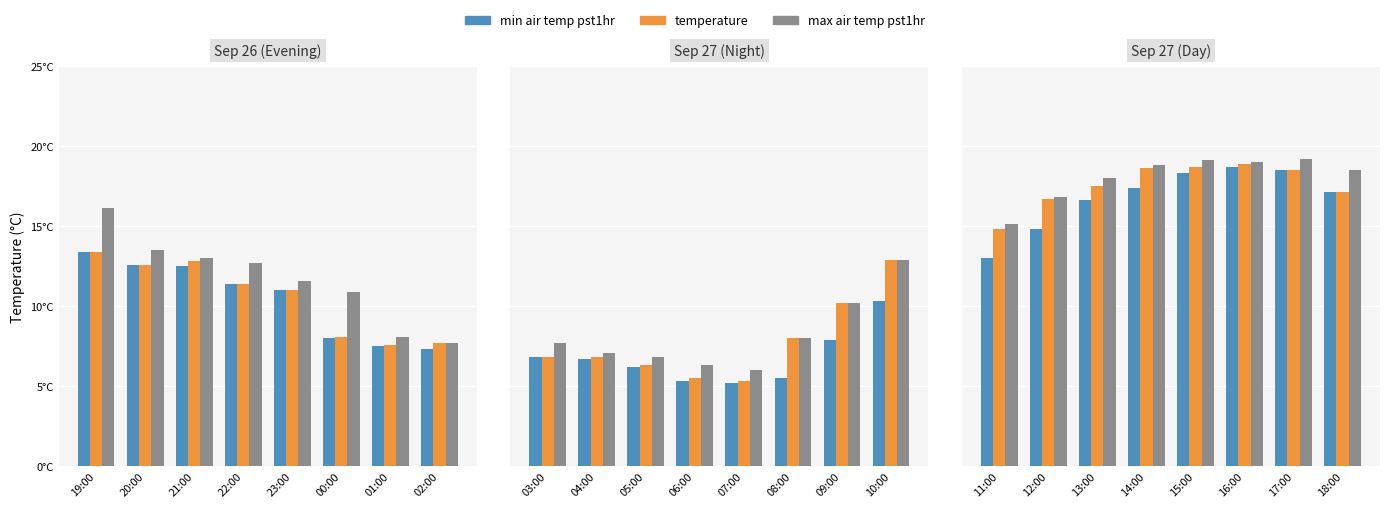

List the series in order of their peak value, highest first.

max air temp pst1hr, temperature, min air temp pst1hr